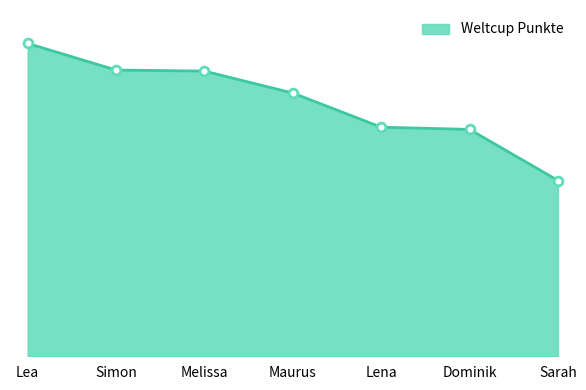

What is the ratio of the value at Dominik to the value at Maurus?

0.9